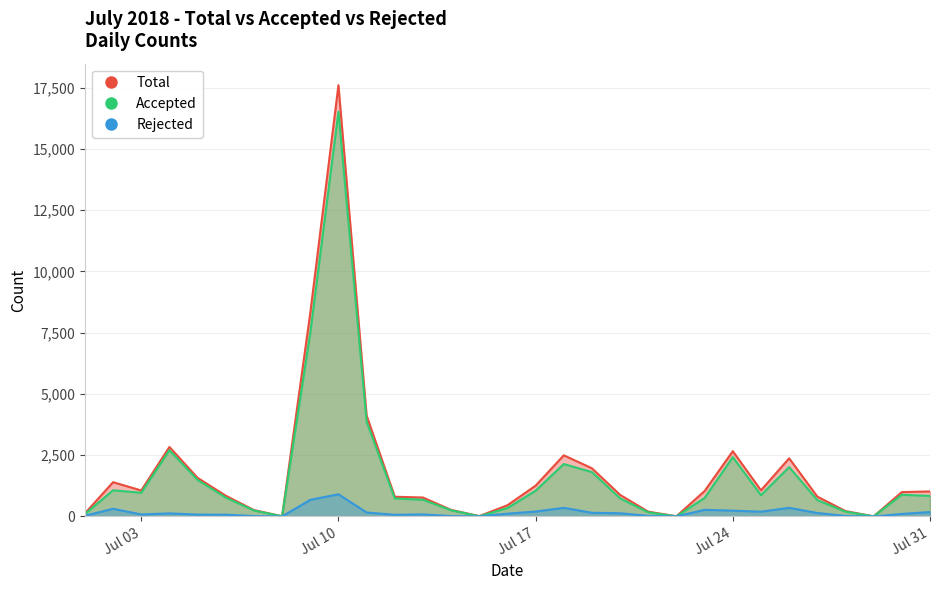

Does the chart have visible grid lines?

Yes